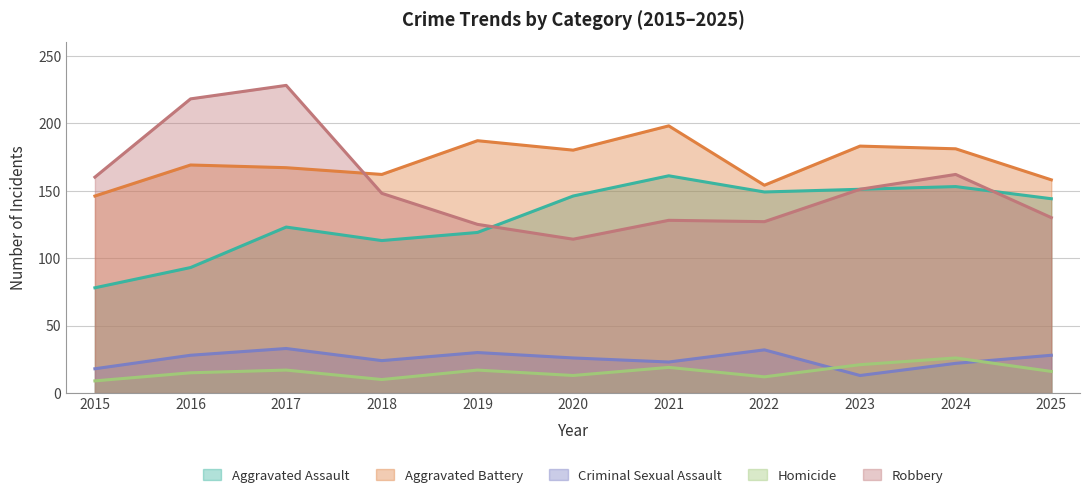

Reading left to right, extract all data points from this chart.

Aggravated Assault: 78	93	123	113	119	146	161	149	151	153	144
Aggravated Battery: 146	169	167	162	187	180	198	154	183	181	158
Criminal Sexual Assault: 18	28	33	24	30	26	23	32	13	22	28
Homicide: 9	15	17	10	17	13	19	12	21	26	16
Robbery: 160	218	228	148	125	114	128	127	151	162	130